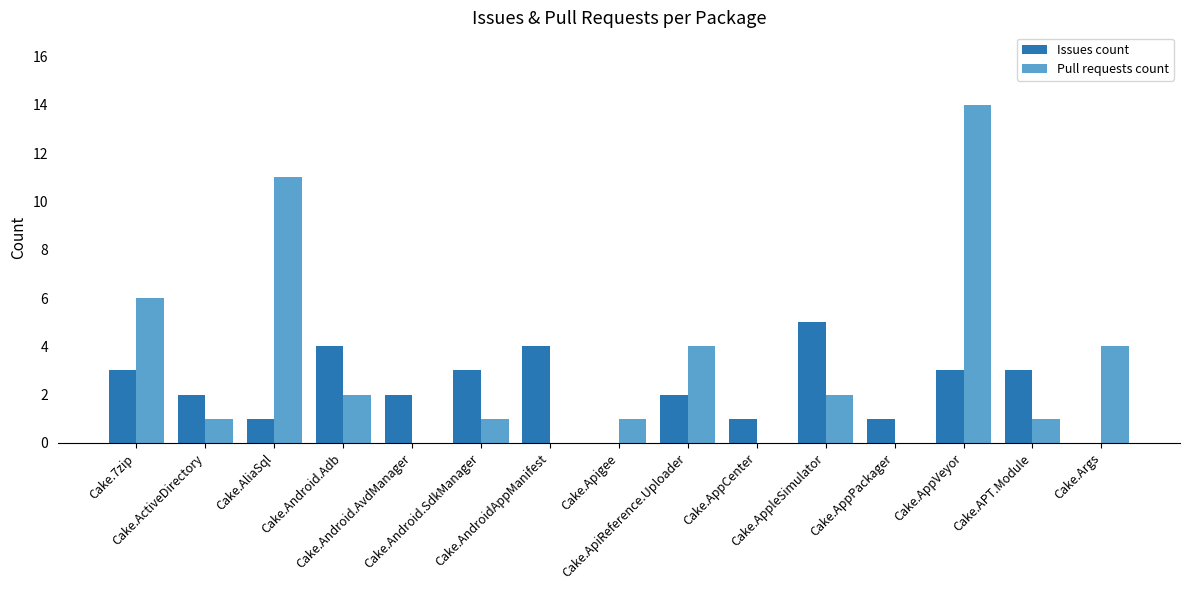

What is the sum of all Pull requests count values?

47